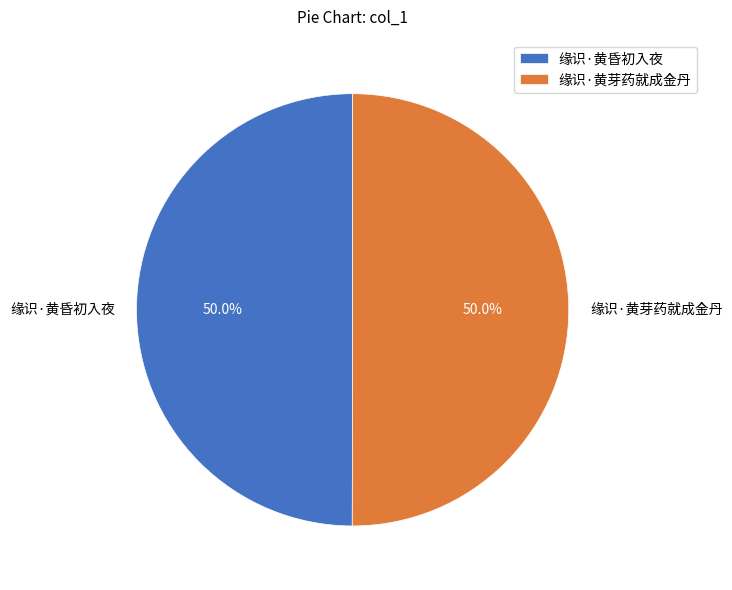

What percentage is the 缘识·黄芽药就成金丹 slice, to the nearest percent?

50%